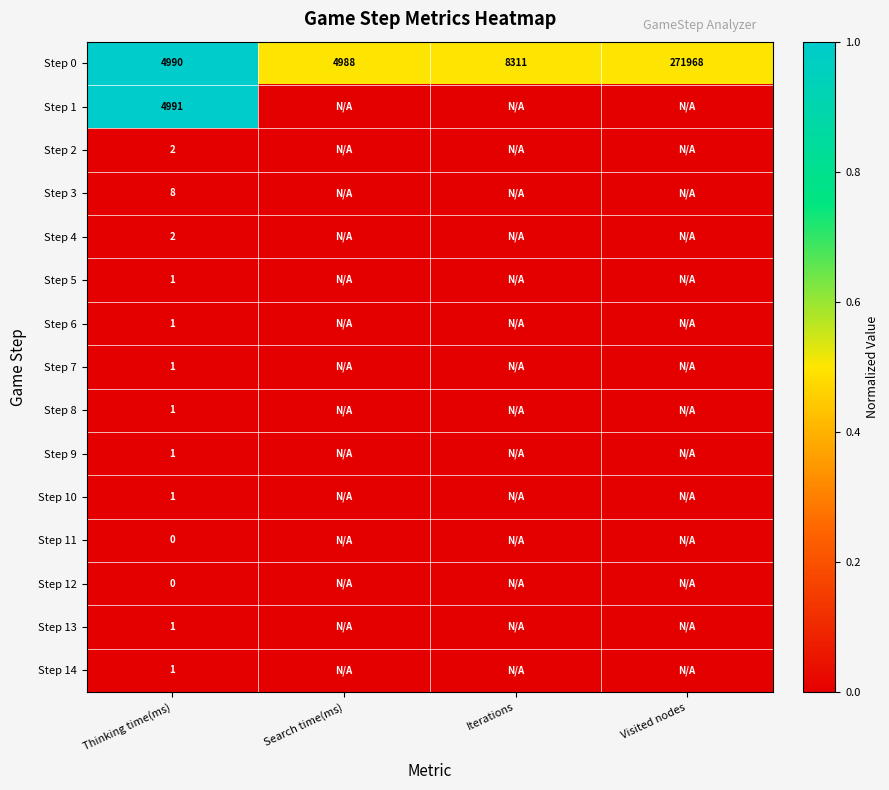

Is the value of Step 8 at Thinking time(ms) greater than the value of Step 0 at Visited nodes?

No